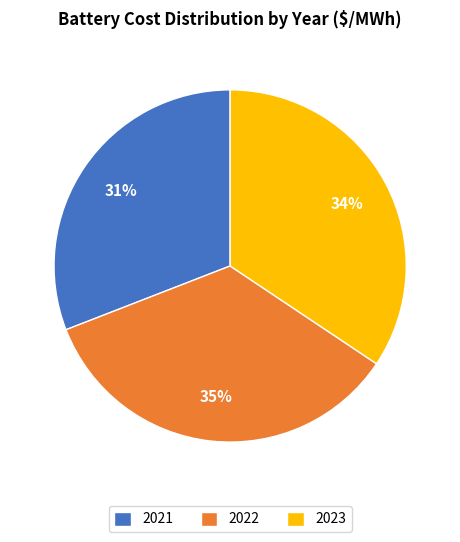

To the nearest percent, what is the difference between the 2022 and 2021 slice percentages?

4%